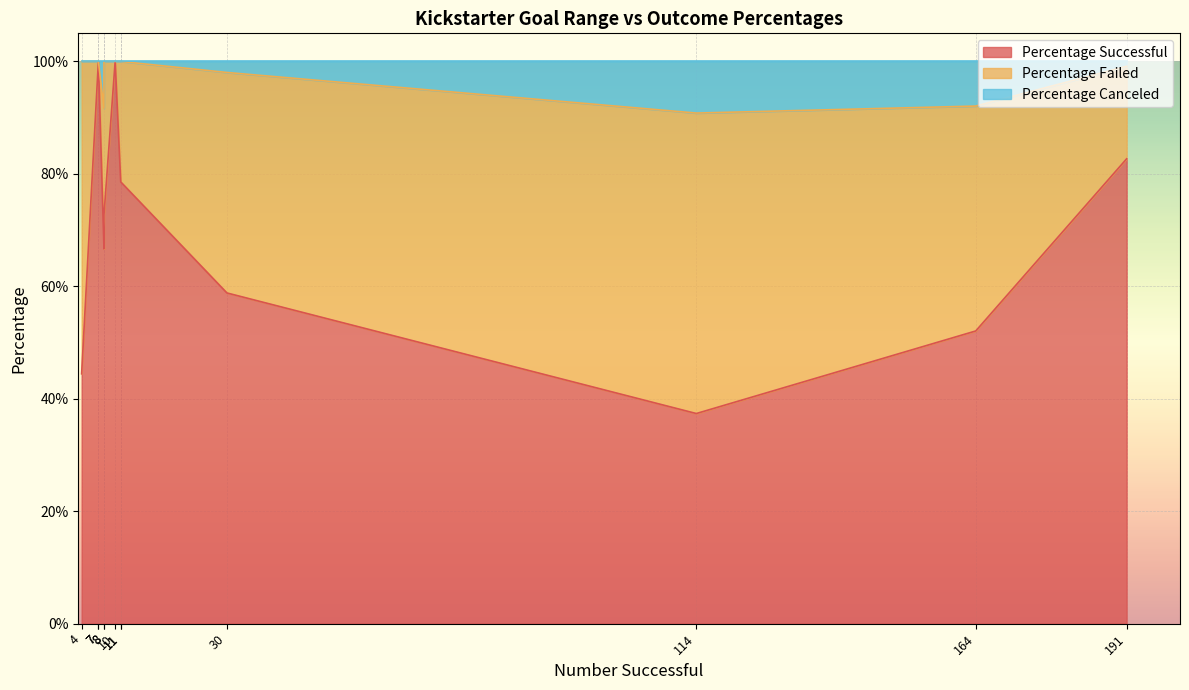

What is the sum of all Percentage Failed values?

3.0